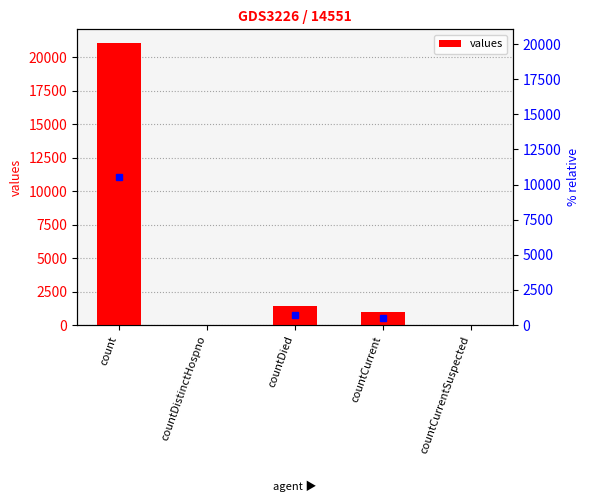

How many distinct data groups are displayed?

1